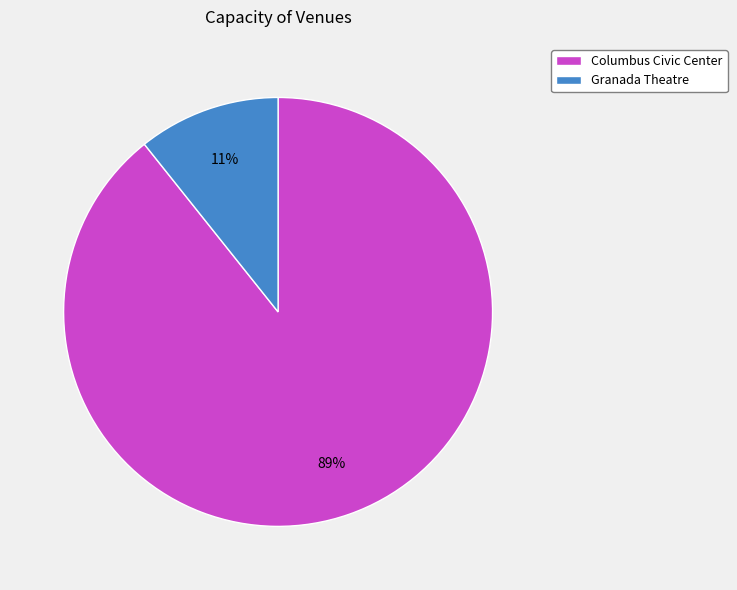

How many segments does this pie chart have?

2